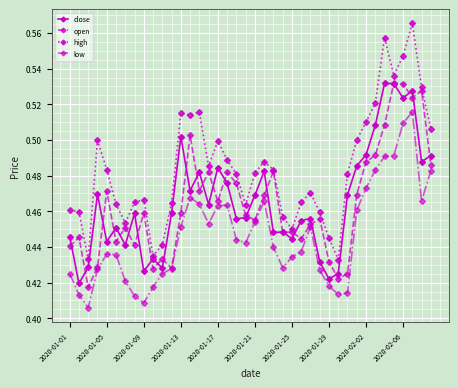

Which series has the widest spread of values?

high